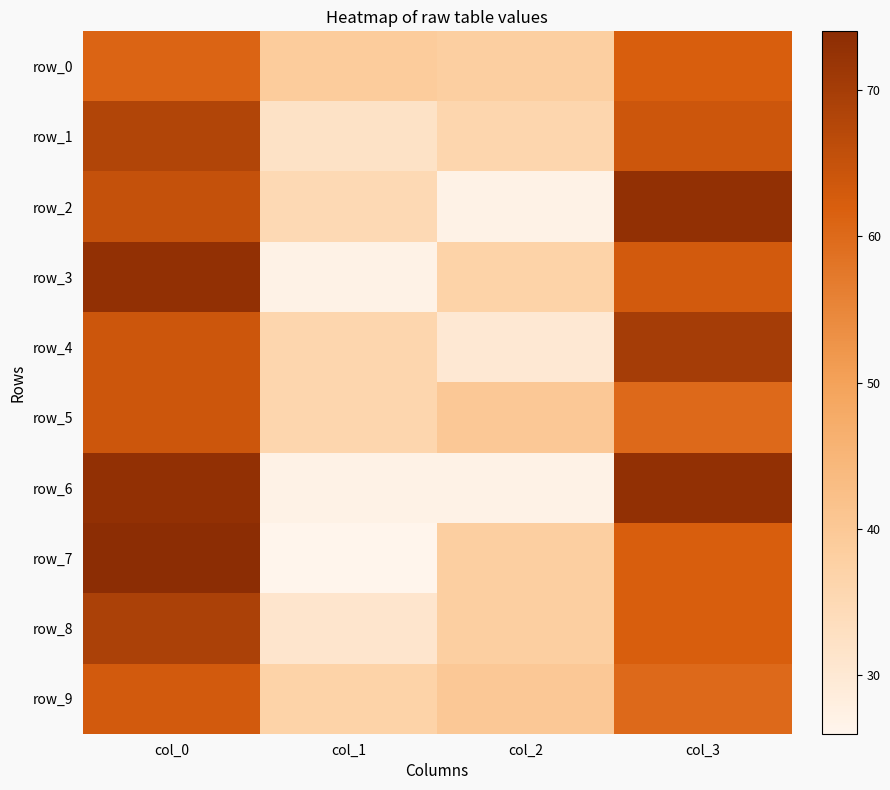

Which series has the largest total across all categories?

row_0